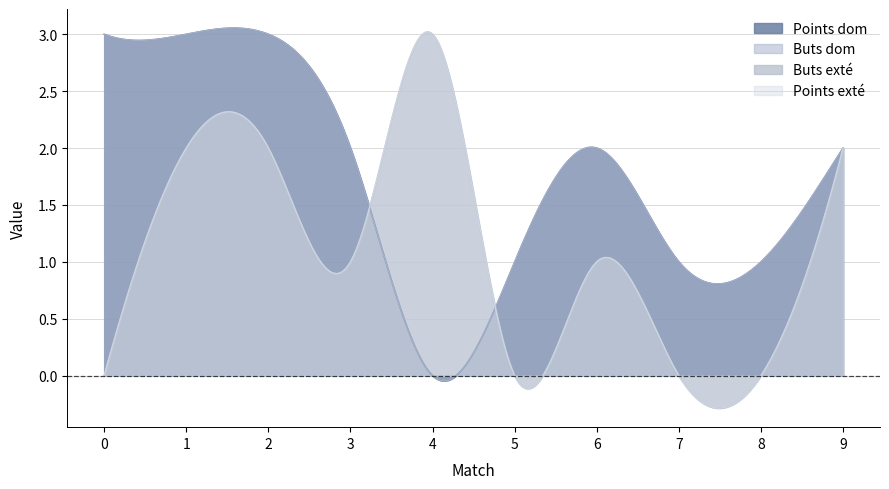

What is the value of the Buts dom point at the 8th from the left?

1